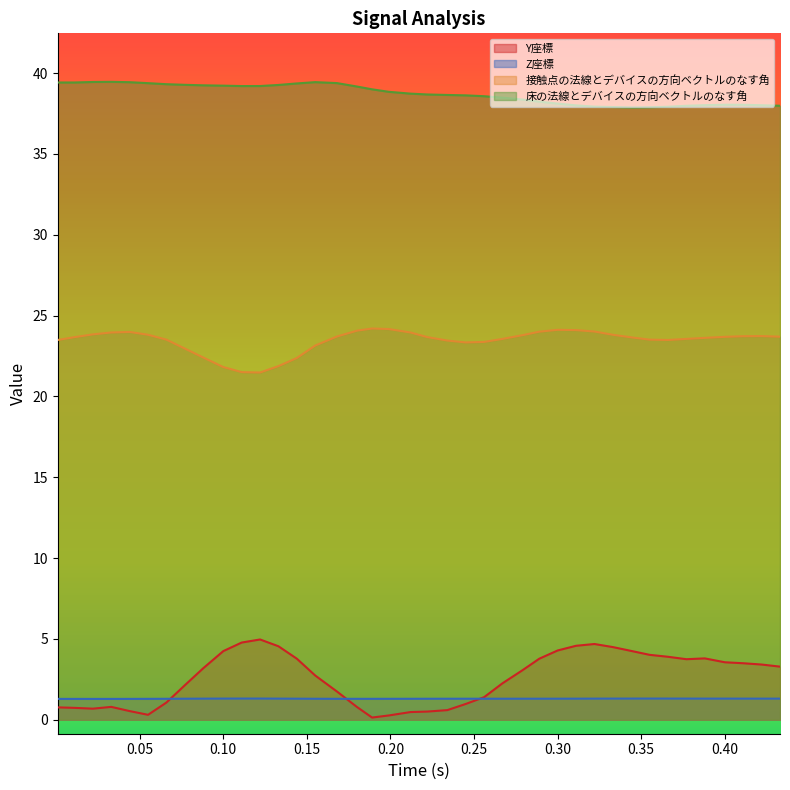

What is the value of the 床の法線とデバイスの方向ベクトルのなす角 point at the 12th from the left?

39.2